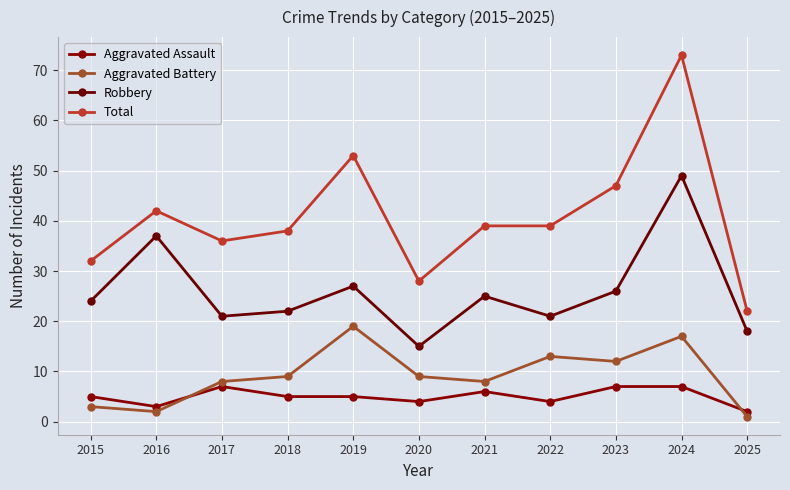

What is the minimum value shown in the chart?

1